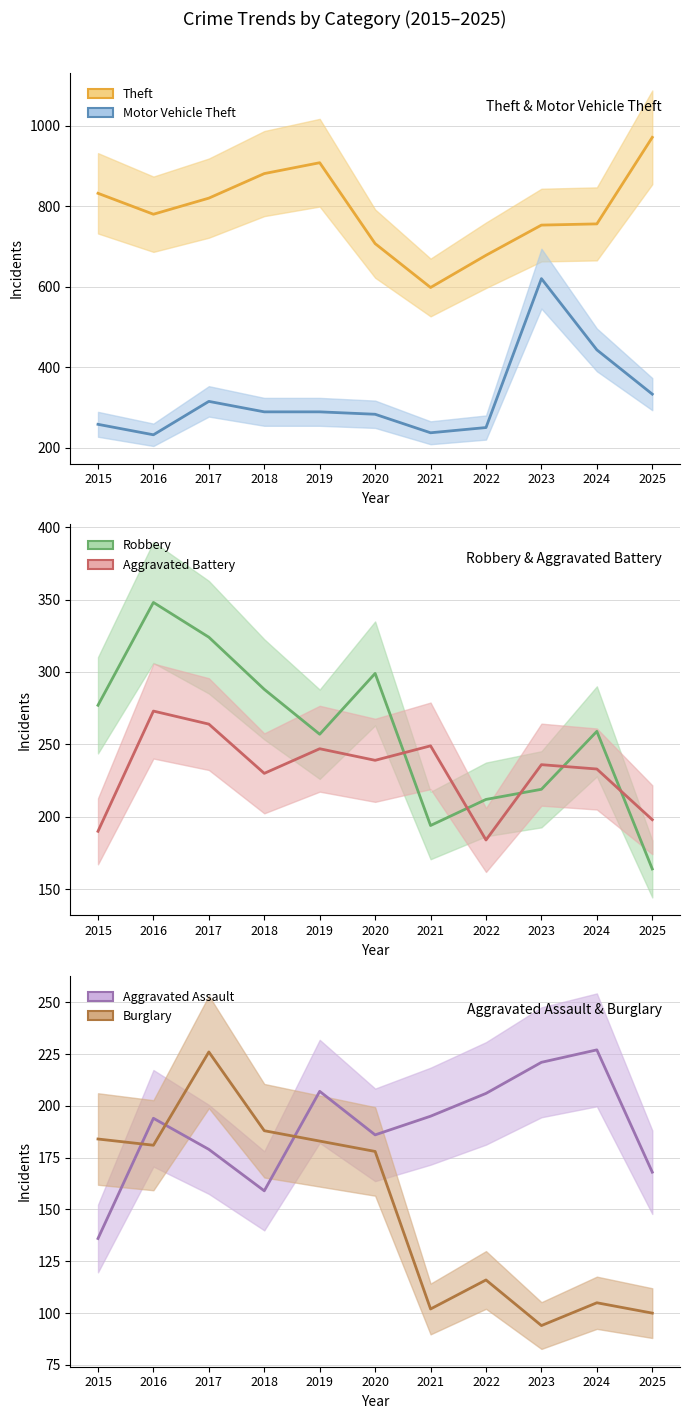

After their last crossing, which series has the higher values: Robbery or Aggravated Battery?

Aggravated Battery